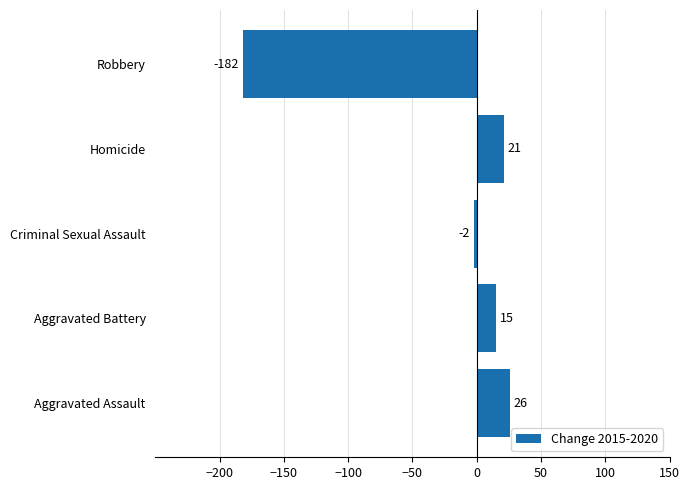

Reading top to bottom, transcribe all the data shown in this chart.

Robbery=-182	Homicide=21	Criminal Sexual Assault=-2	Aggravated Battery=15	Aggravated Assault=26